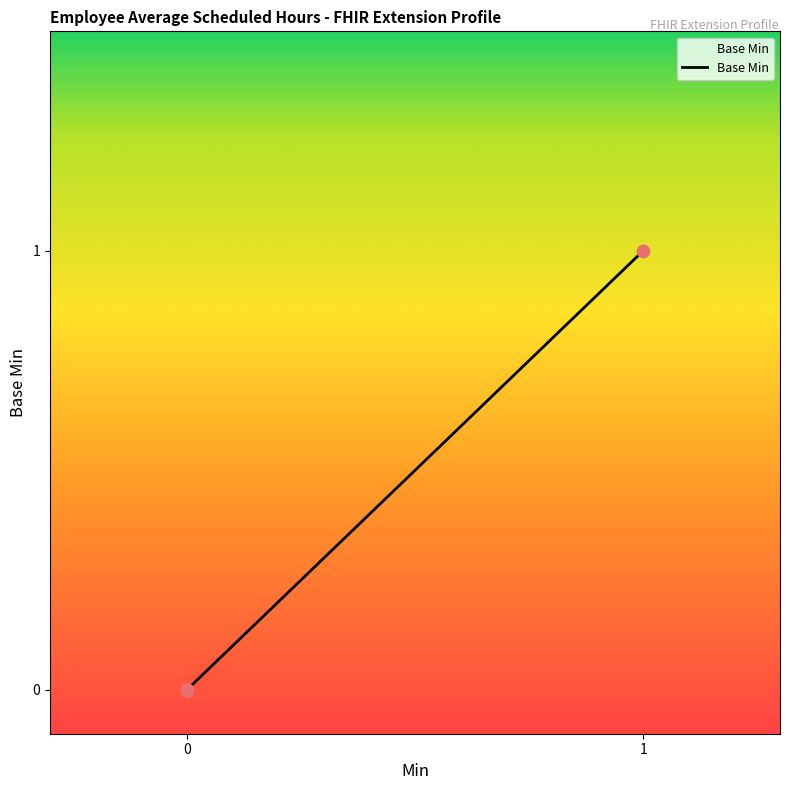

What is the change in value from Extension to Extension.url?

+1